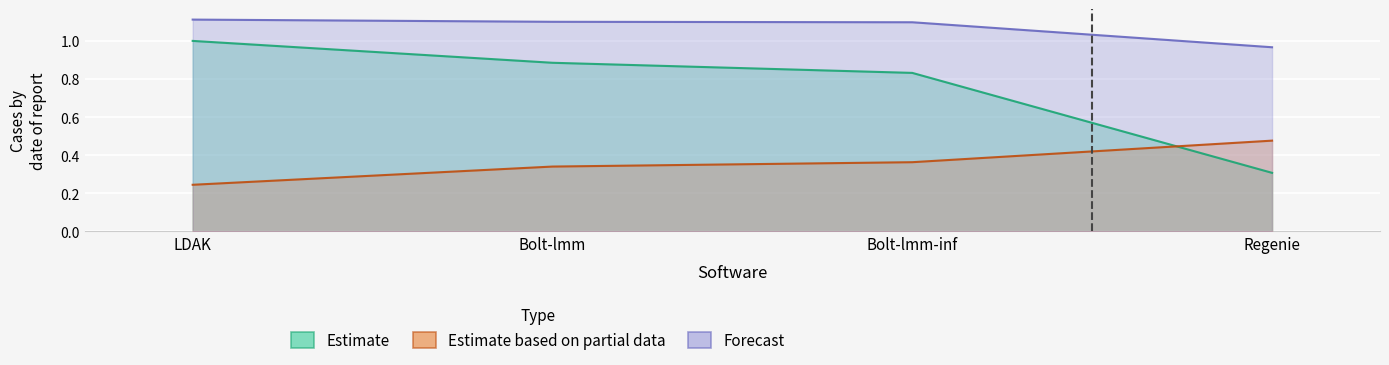

Reading right to left, what are all the values shown in this chart?

Power: 0.3	0.8	0.9	1.0
Power, 0.01: 1.0	1.1	1.1	1.1
Type I Error(P-value): 0.5	0.4	0.3	0.2